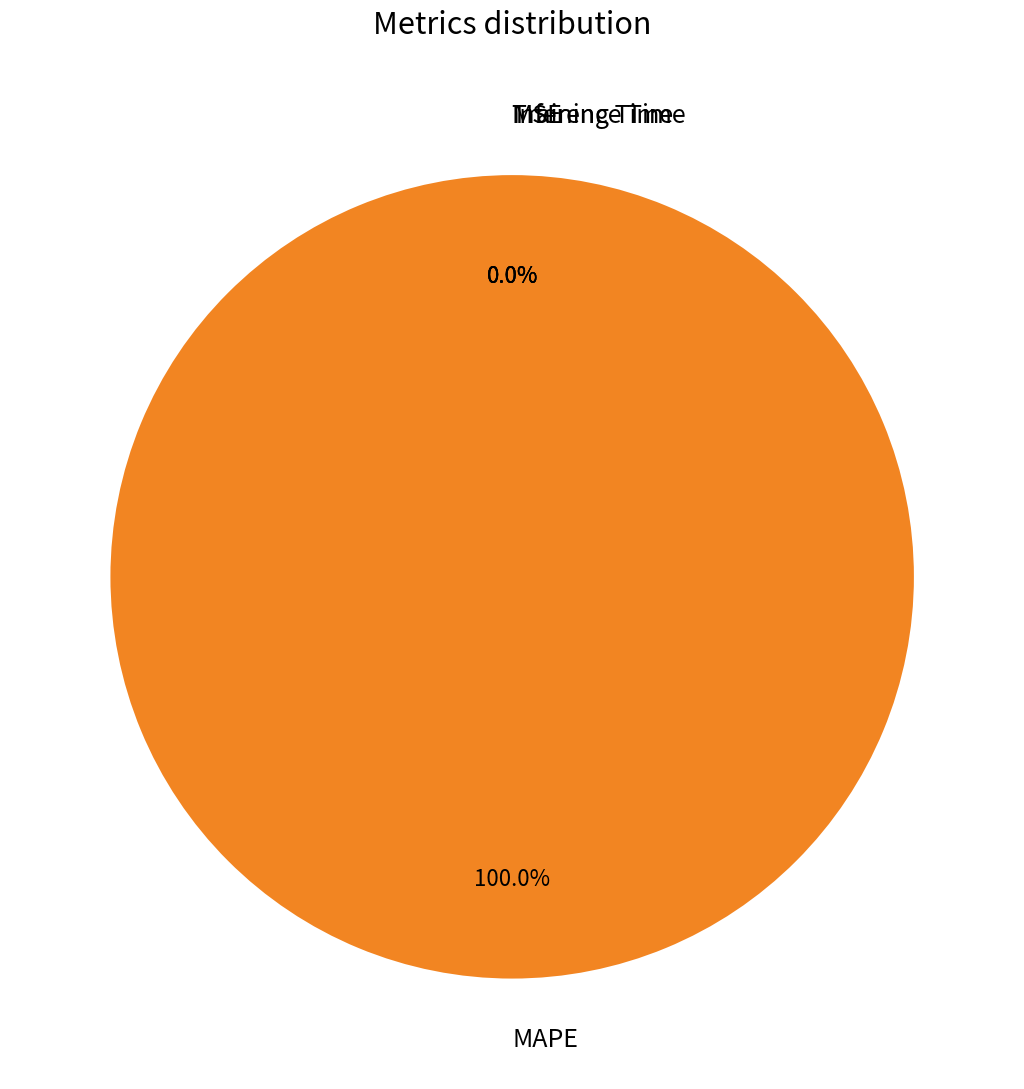

True or false: Training Time accounts for 5% of the total.

False